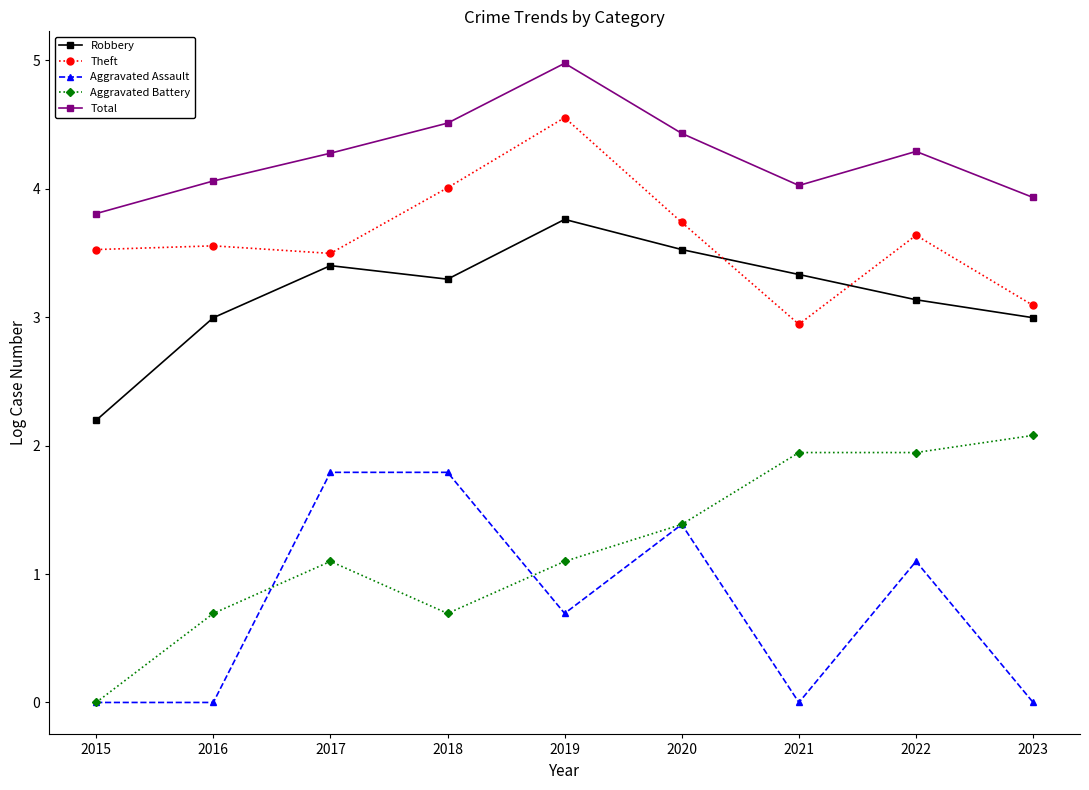

At which category does Aggravated Battery reach its first local peak?

2017